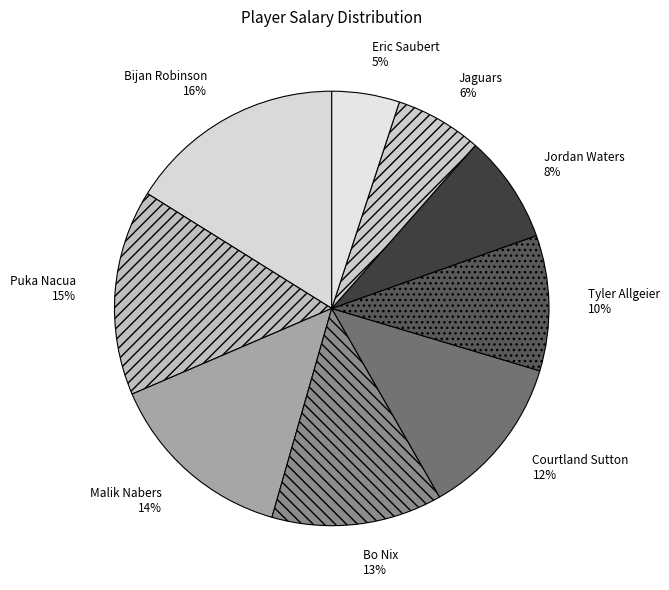

To the nearest percent, what is the difference between the largest and smallest slice percentages?

11%